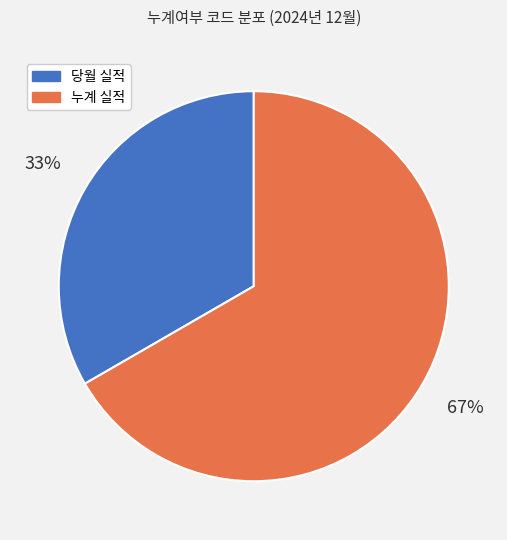

Do 누계 실적 and 당월 실적 together represent more than half of the pie?

Yes